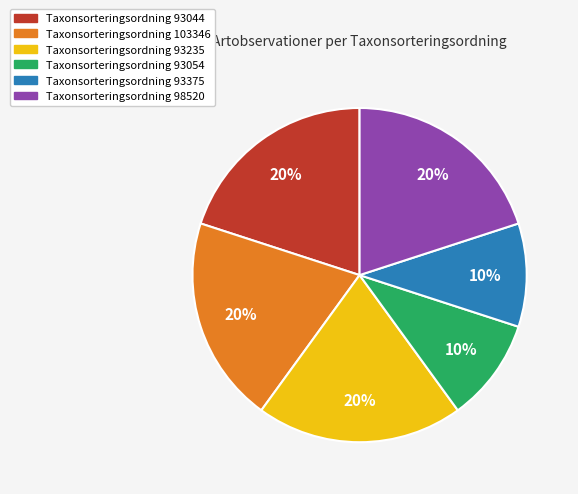

Is there any slice that represents more than half of the pie?

No